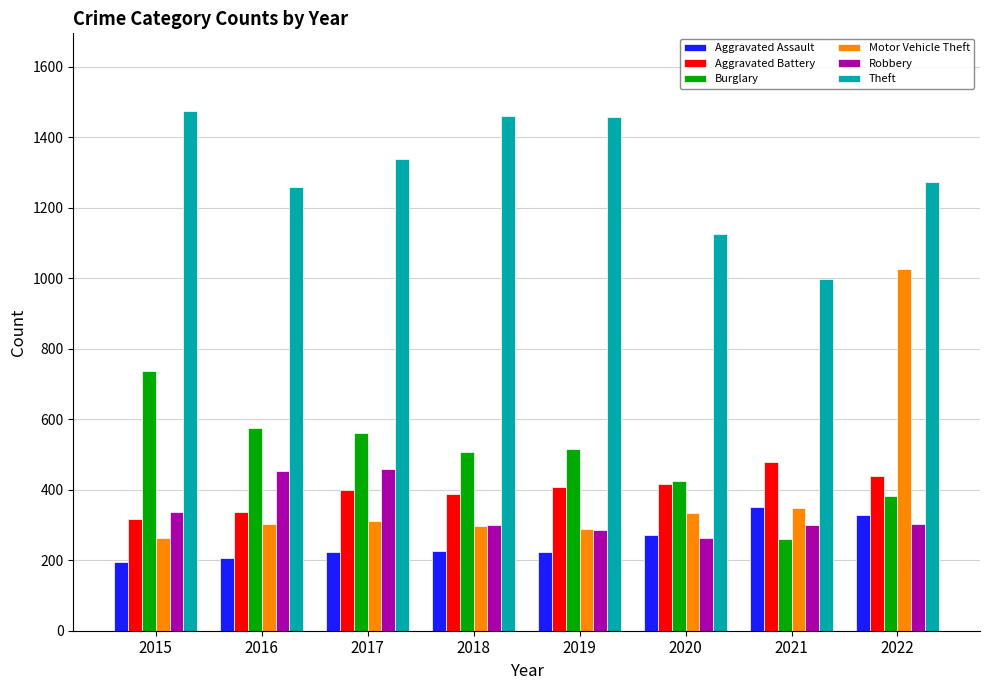

How many series are shown in this chart?

6